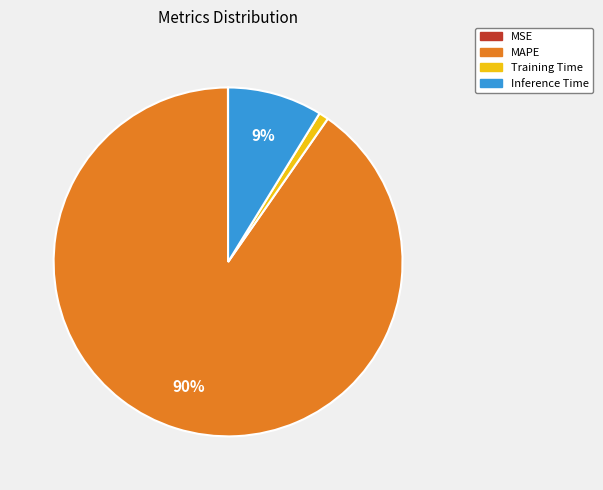

Which has a higher value, MAPE or Inference Time?

MAPE